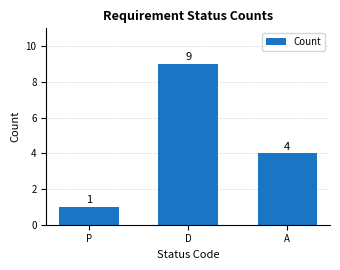

The chart shows a value of 6 at A. True or false?

False